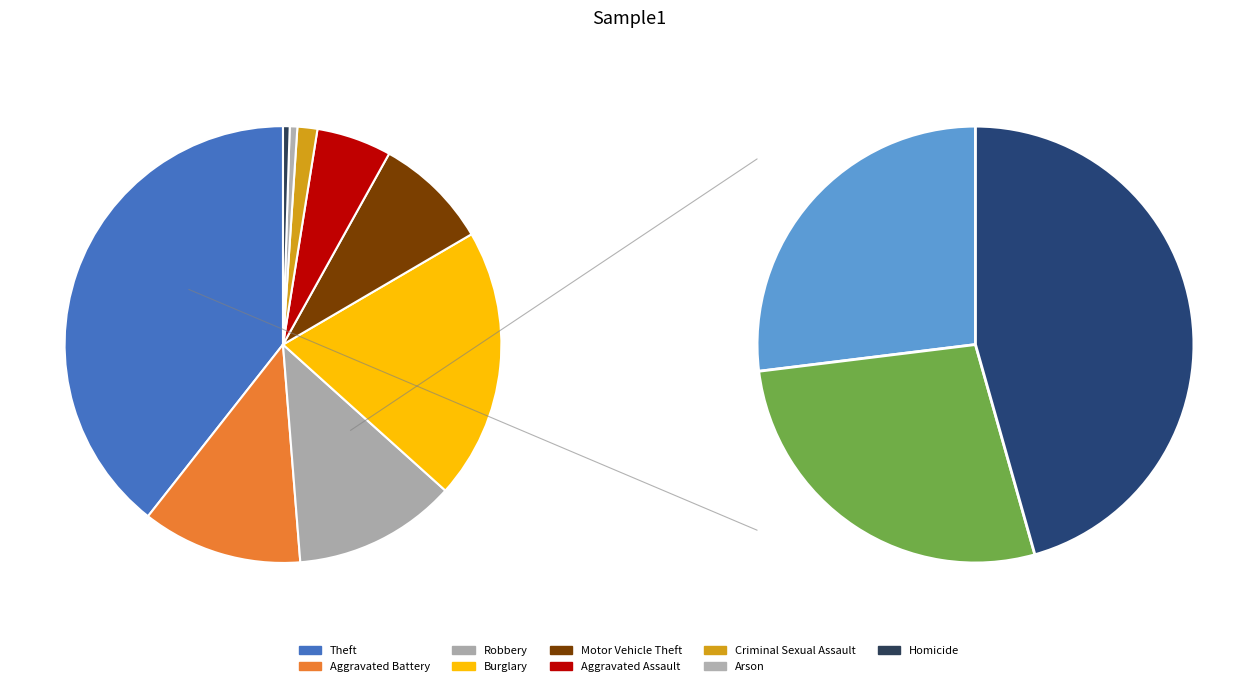

Do Aggravated Battery and Motor Vehicle Theft together represent more than half of the pie?

No